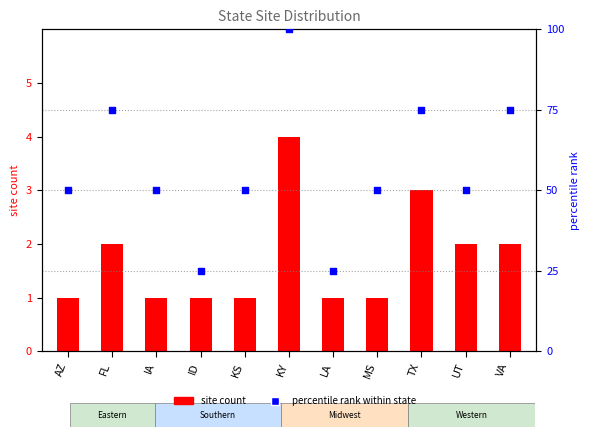

What is the total value across all series at ID?

26